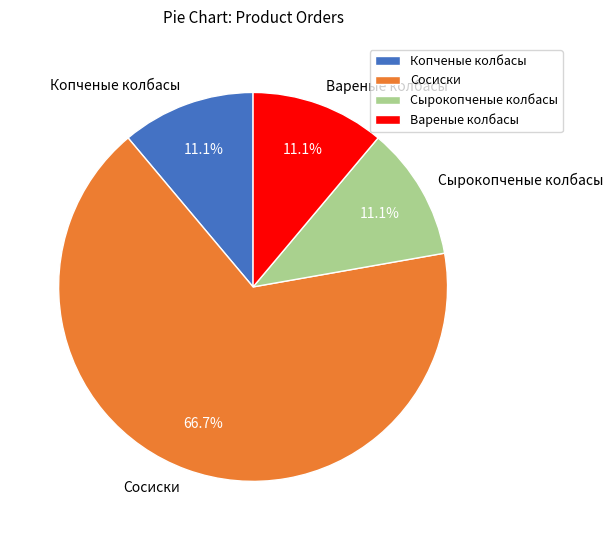

Is there any slice that represents more than half of the pie?

Yes